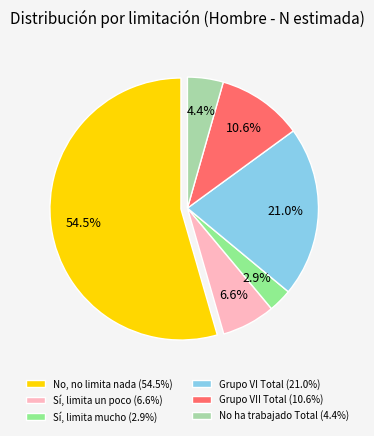

Is the sum of Grupo VI Total (21.0%) and Grupo VII Total (10.6%) greater than half?

No